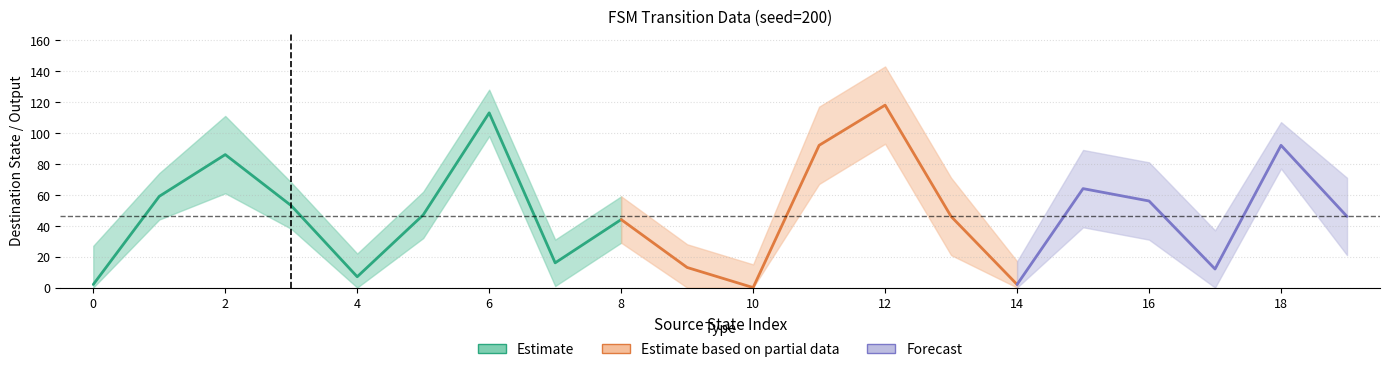

The value of output_symbol at 10 is 0. True or false?

True